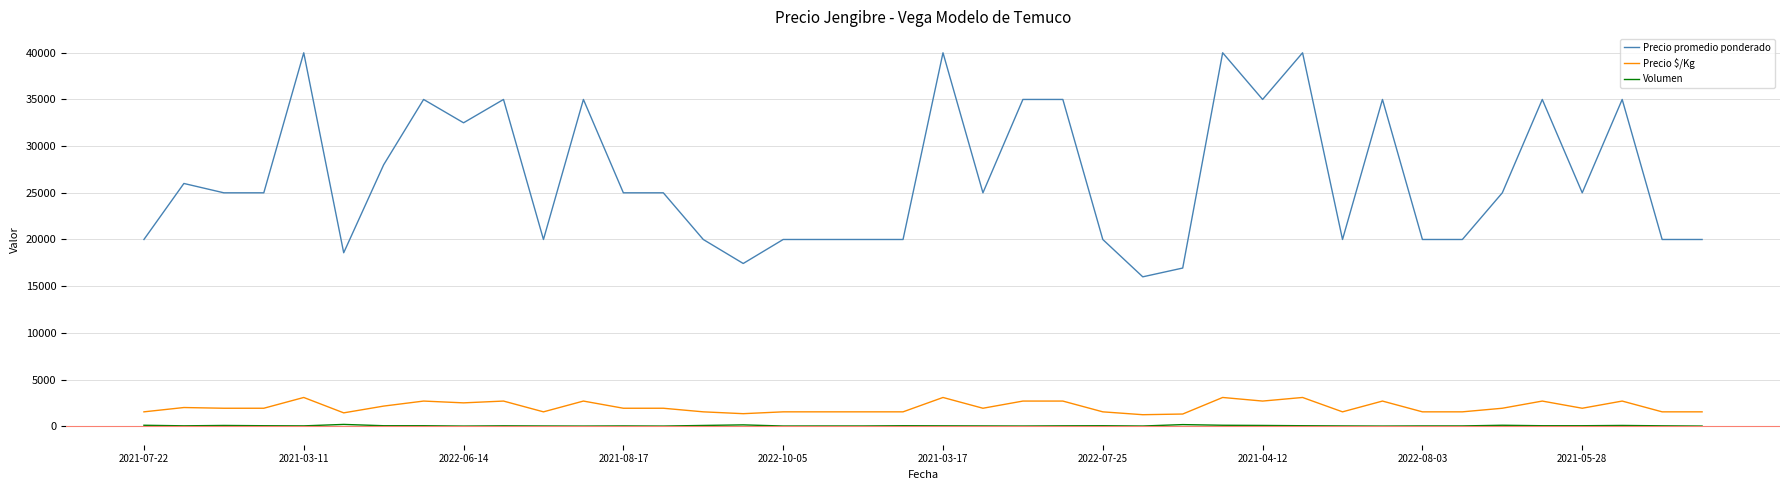

True or false: Precio $/Kg and Volumen intersect in this chart.

False